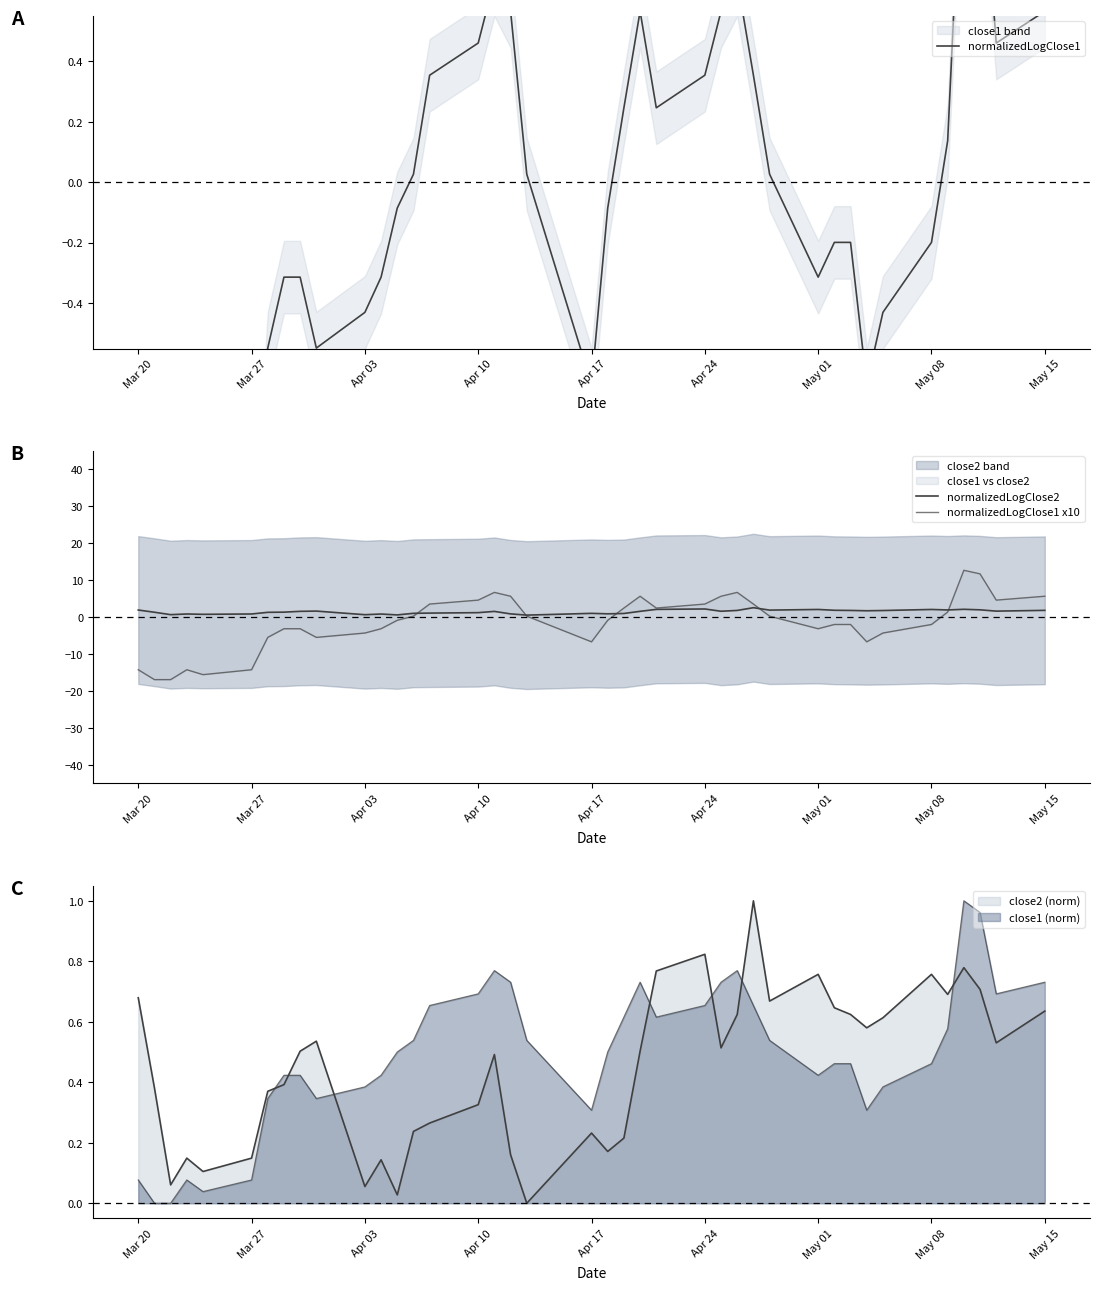

The normalizedLogClose2 series shows 1.0 at 37. True or false?

False